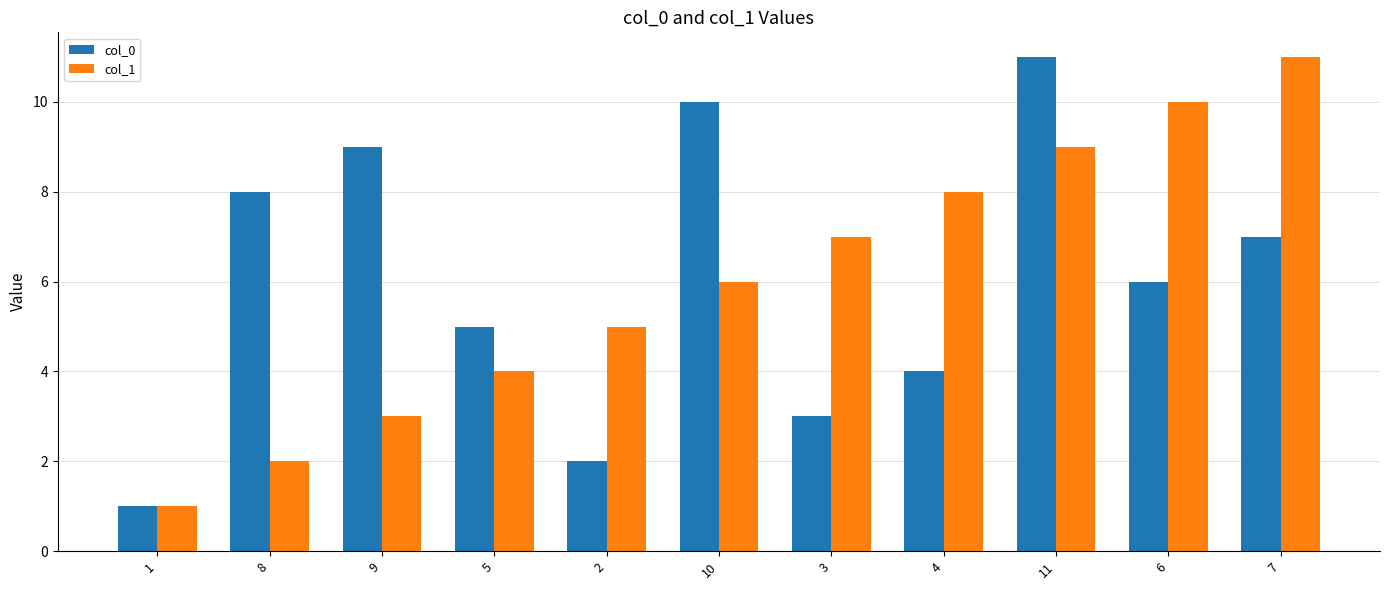

Between 5 and 2, which series saw the biggest shift?

col_0